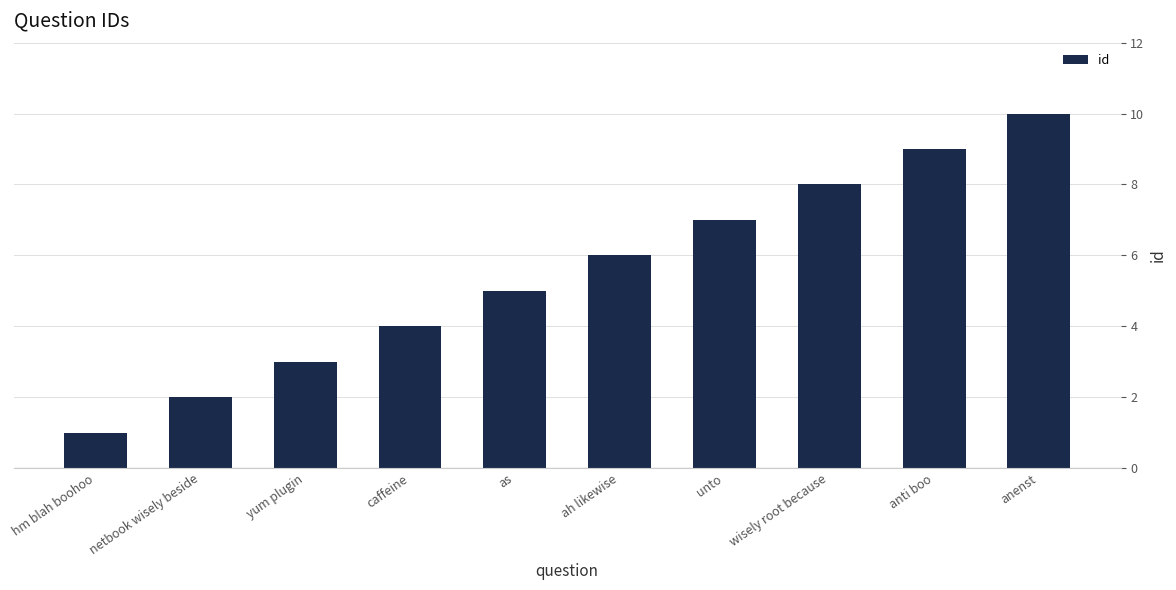

Does the chart contain any negative values?

No